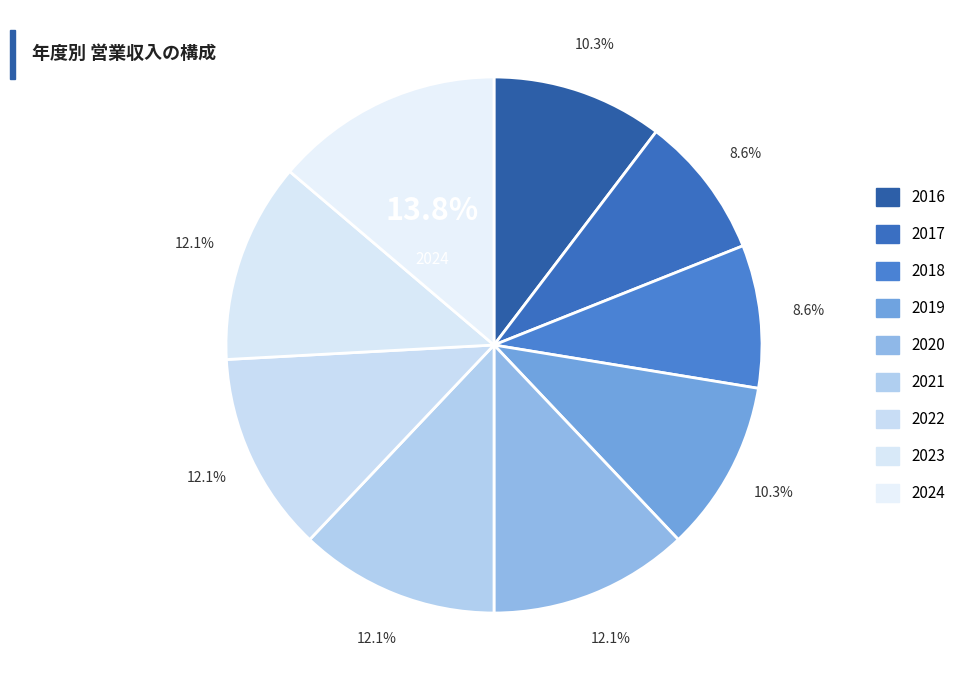

How many slices are in this pie chart?

9